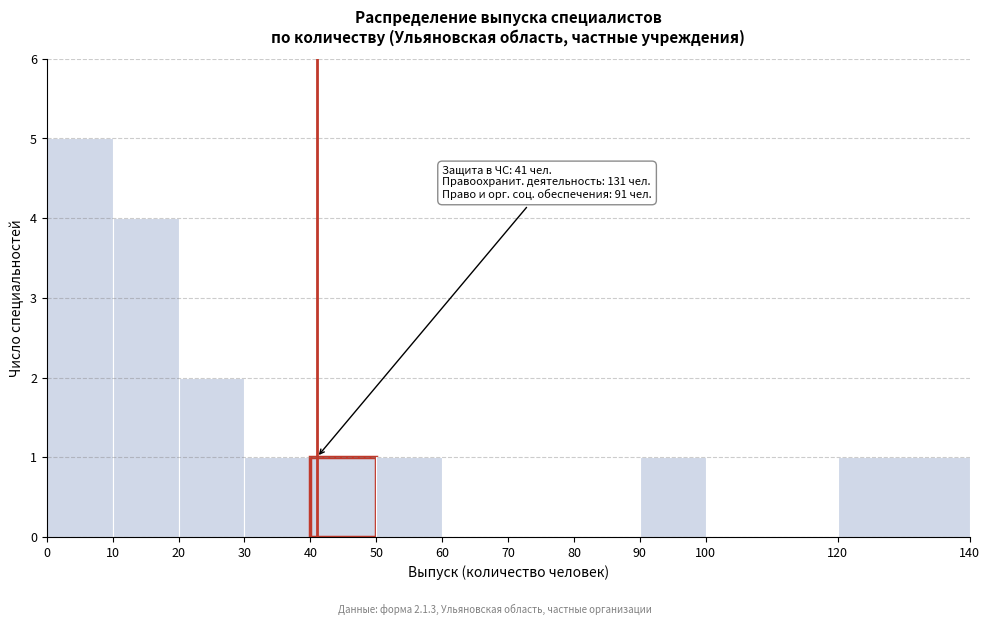

Which range on the x-axis has the tallest bar?

0 to 10